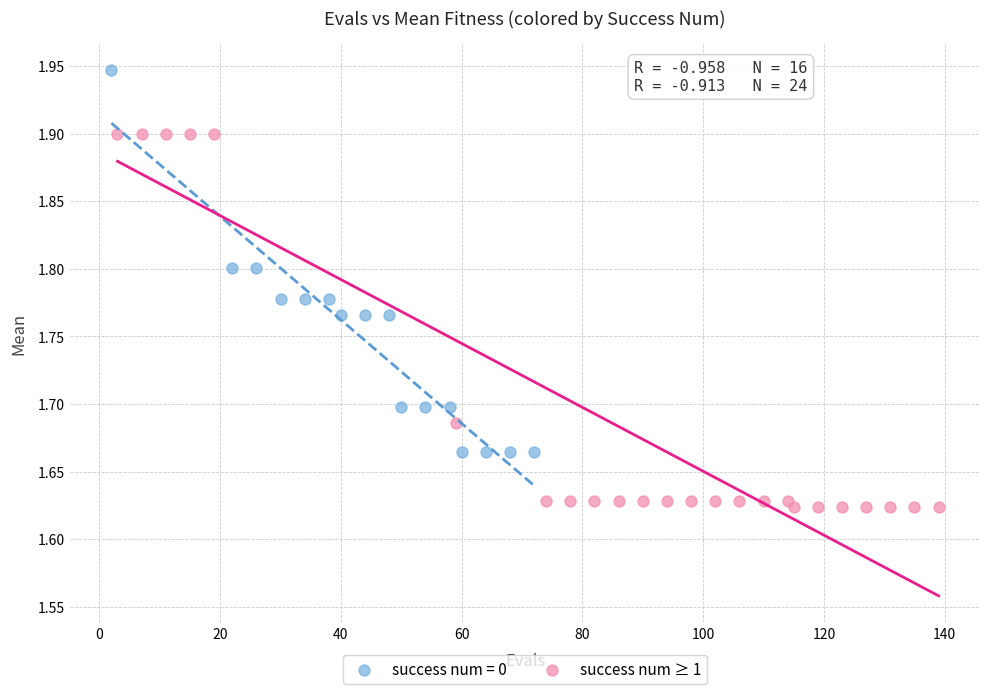

Which series reaches the maximum Y coordinate?

success num = 0